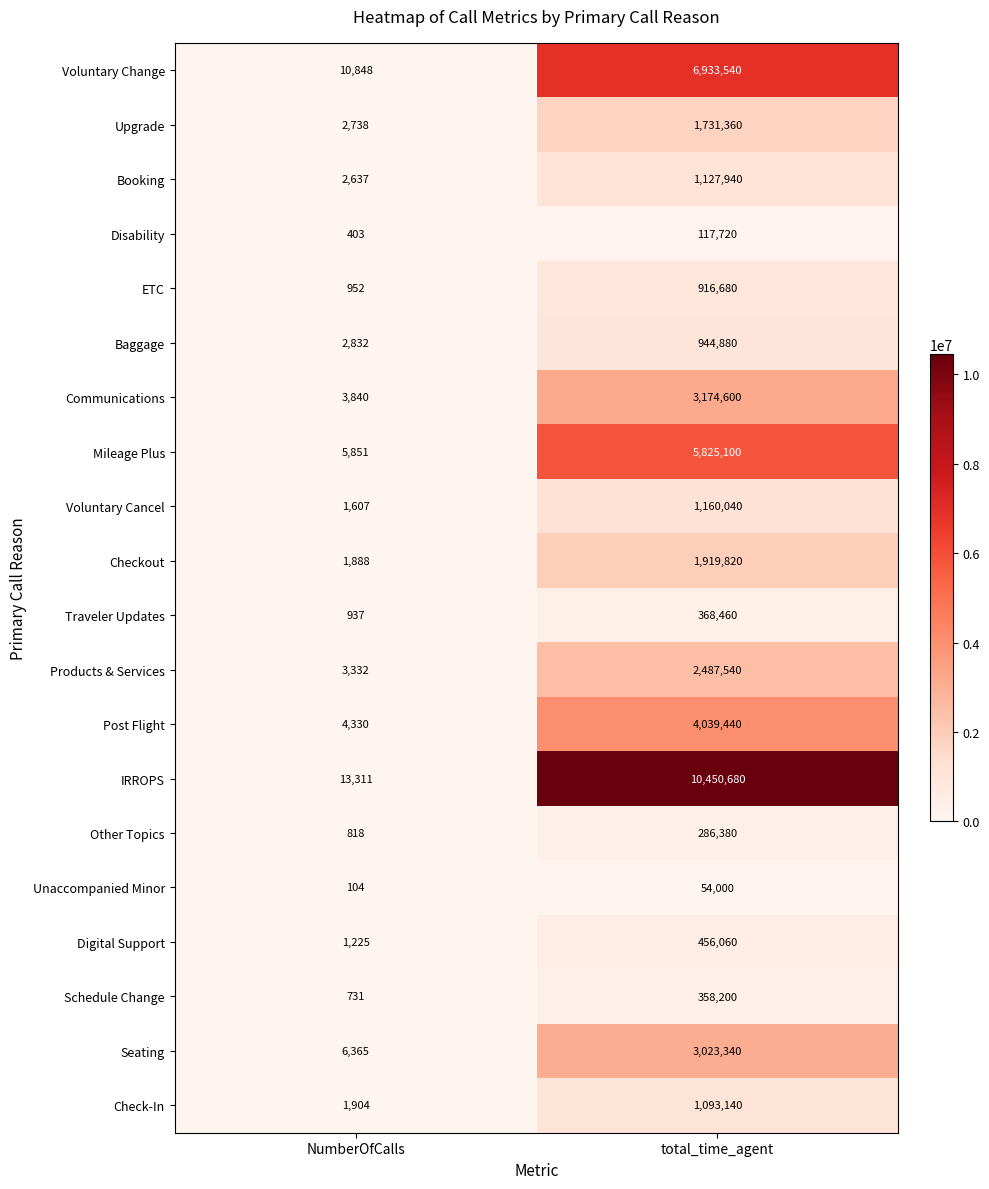

The Unaccompanied Minor series shows 84748 at total_time_agent. True or false?

False